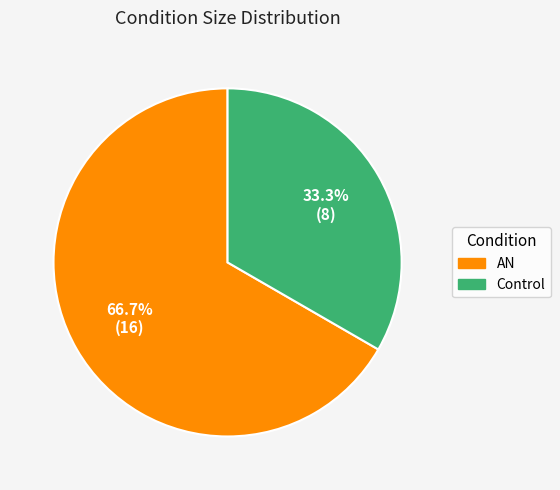

True or false: AN accounts for 74% of the total.

False